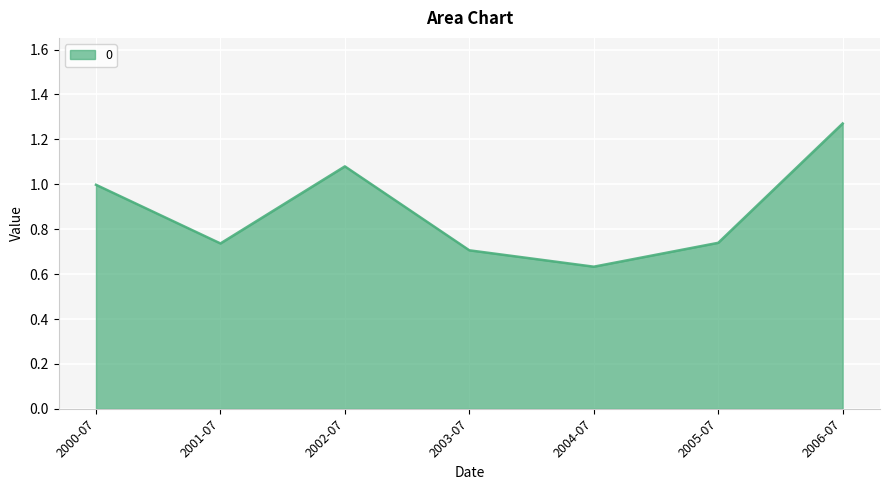

What is the sum of all values?

6.2